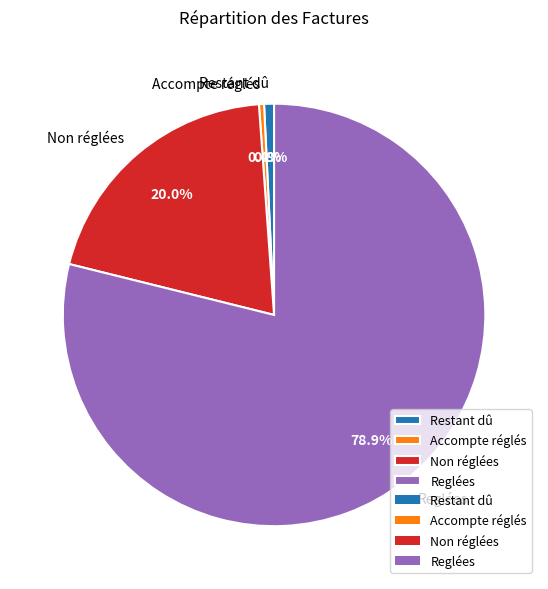

Do Reglées and Accompte réglés together represent more than half of the pie?

Yes